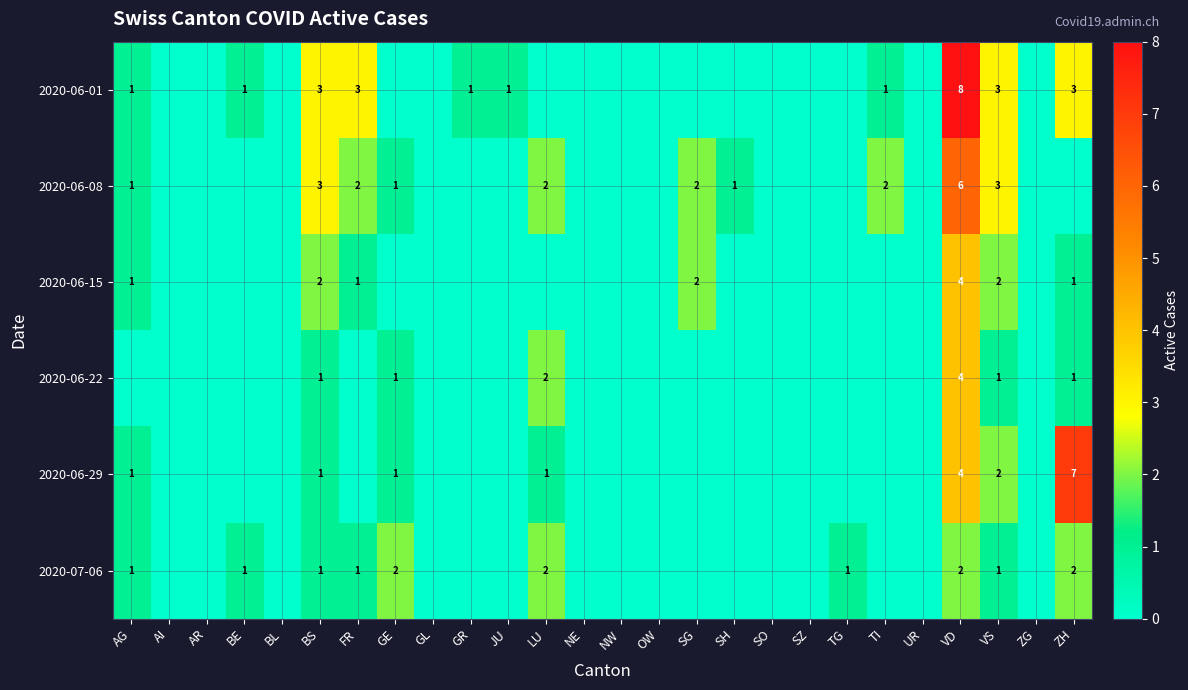

True or false: 2020-07-06 has a value of 1 at FR.

True